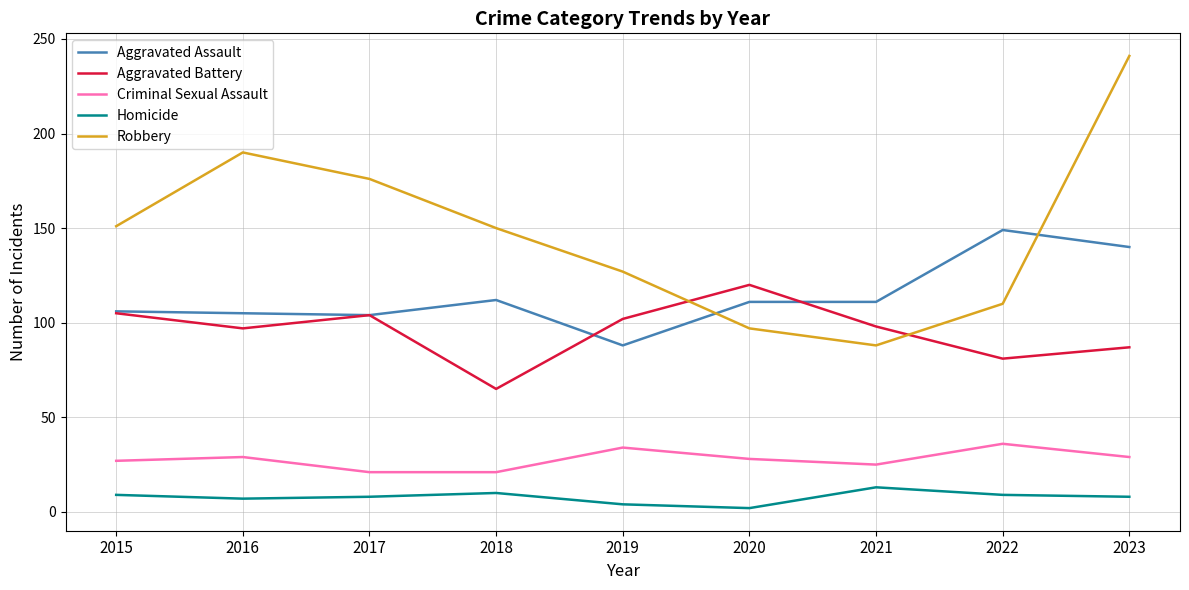

Read the Criminal Sexual Assault value at 2021.

25